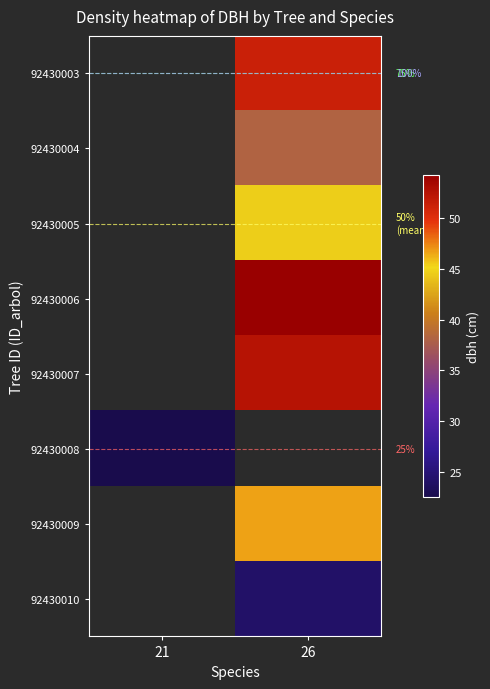

Between 21 and 26, which is larger?

26